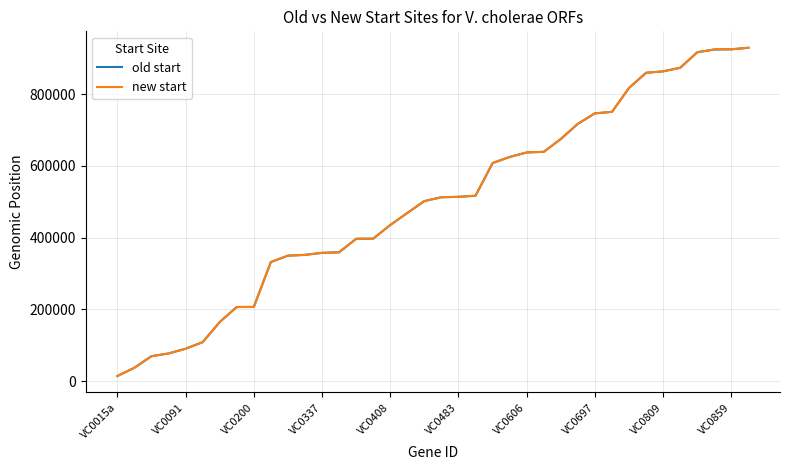

What is the maximum value for new start?

929103